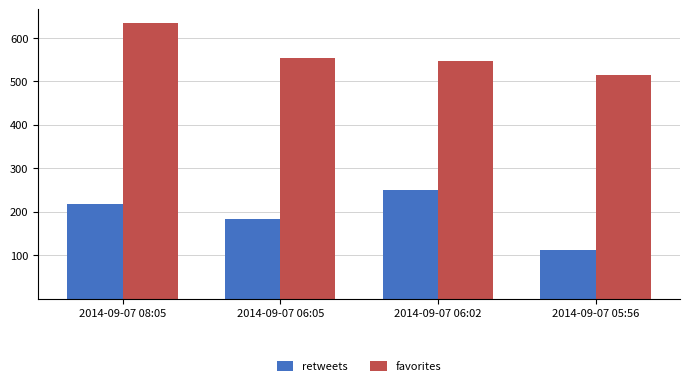

Reading left to right, extract all data points from this chart.

retweets: 2014-09-07 08:05=217	2014-09-07 06:05=184	2014-09-07 06:02=250	2014-09-07 05:56=112
favorites: 2014-09-07 08:05=634	2014-09-07 06:05=553	2014-09-07 06:02=548	2014-09-07 05:56=514